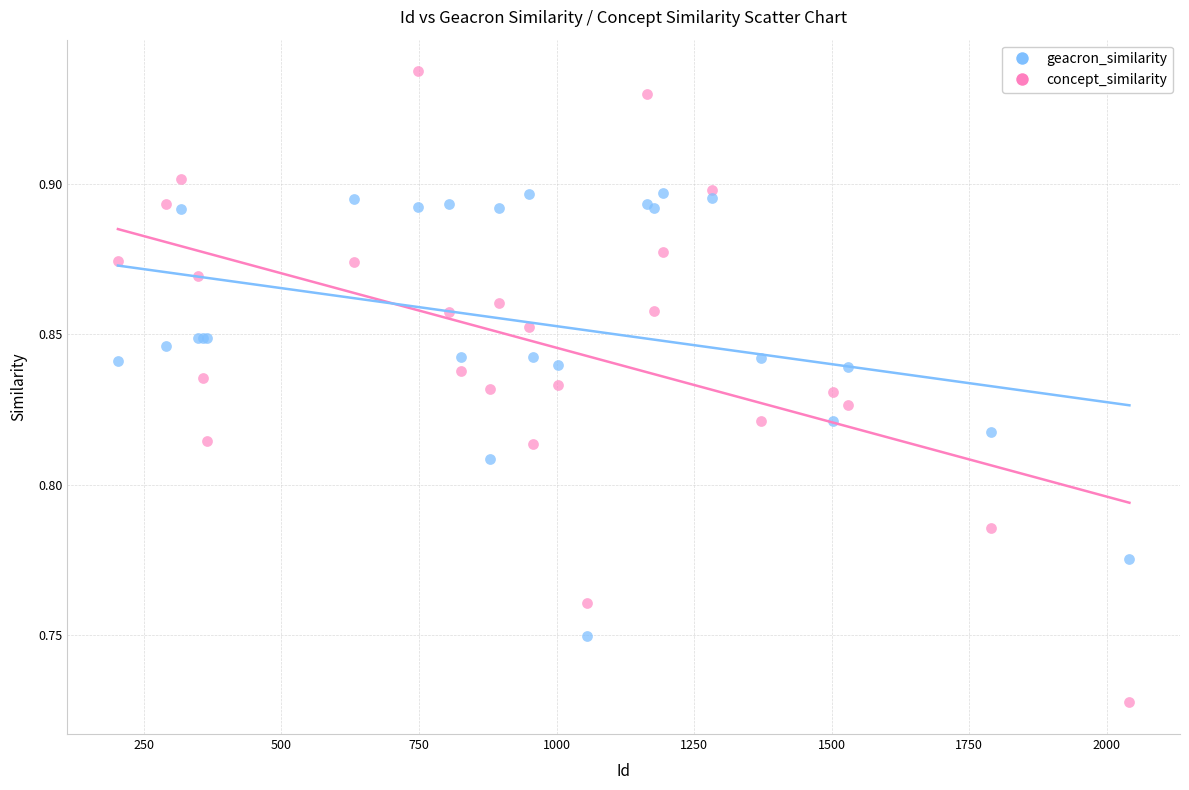

Which series has the largest Y range (max minus min)?

concept_similarity